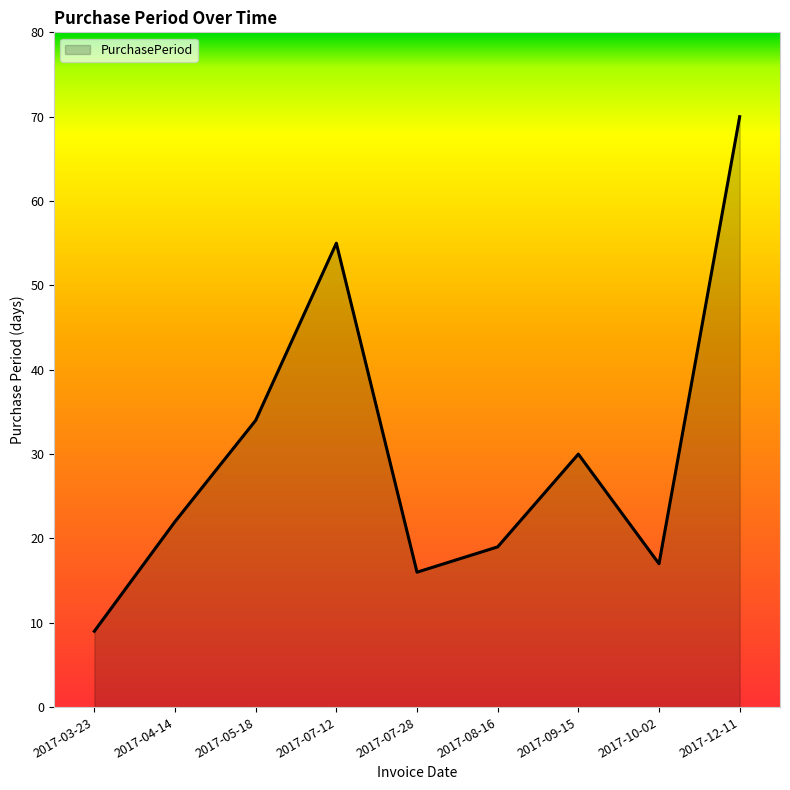

Rank the categories by value from highest to lowest.

2017-12-11, 2017-07-12, 2017-05-18, 2017-09-15, 2017-04-14, 2017-08-16, 2017-10-02, 2017-07-28, 2017-03-23